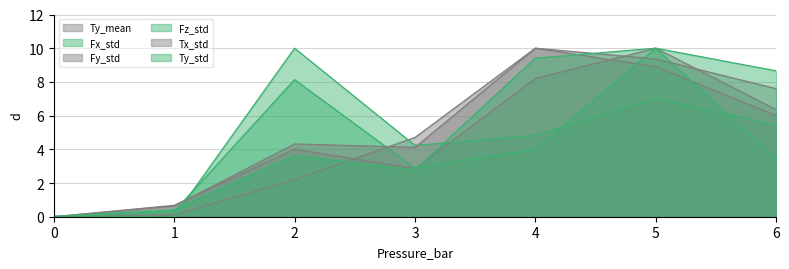

List the labels in order of Tx_std value, largest first.

4, 5, 6, 2, 3, 1, 0